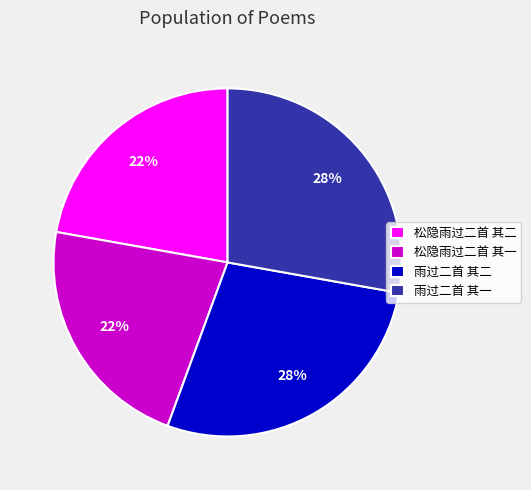

What is the ratio of the value at 雨过二首 其二 to the value at 松隐雨过二首 其二?

1.3